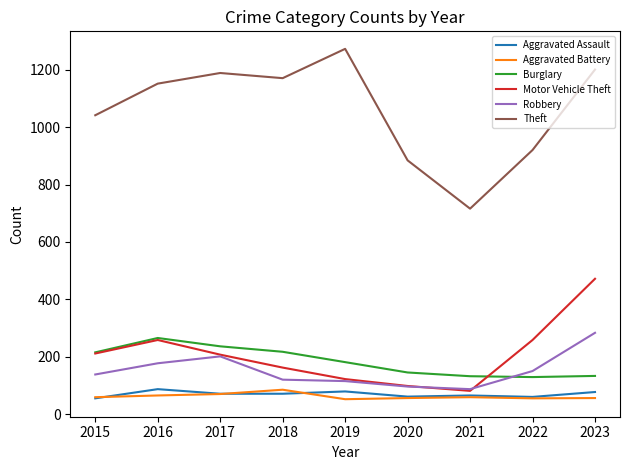

Which category has the lowest value in the Theft series?

2021